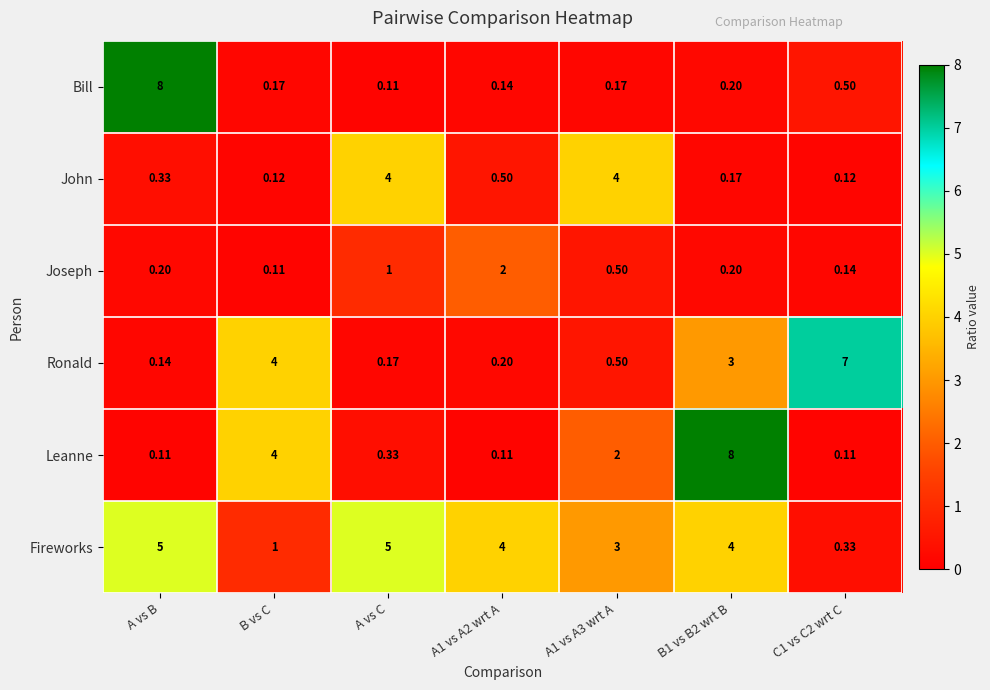

What is the spread (max minus min) of values at A1 vs A2 wrt A?

3.9